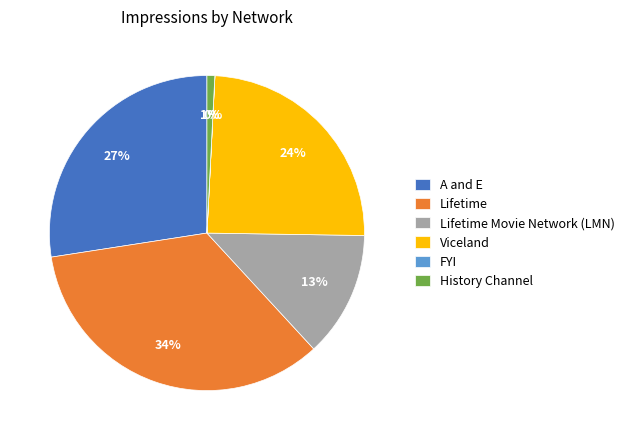

What is the largest slice in the pie chart?

Lifetime